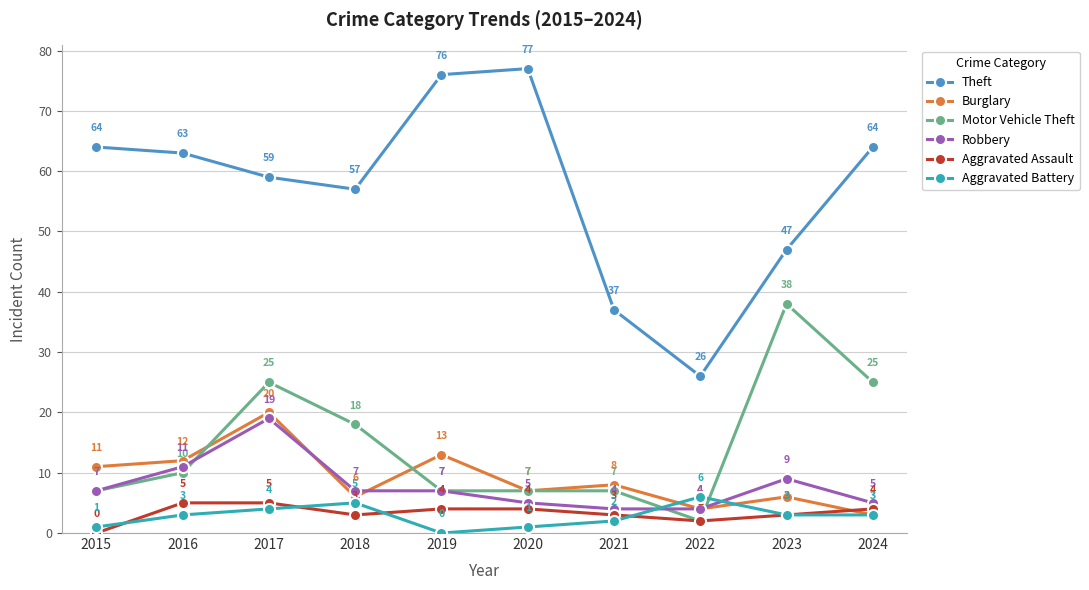

Is it true that Aggravated Assault equals 3 at 2021?

True